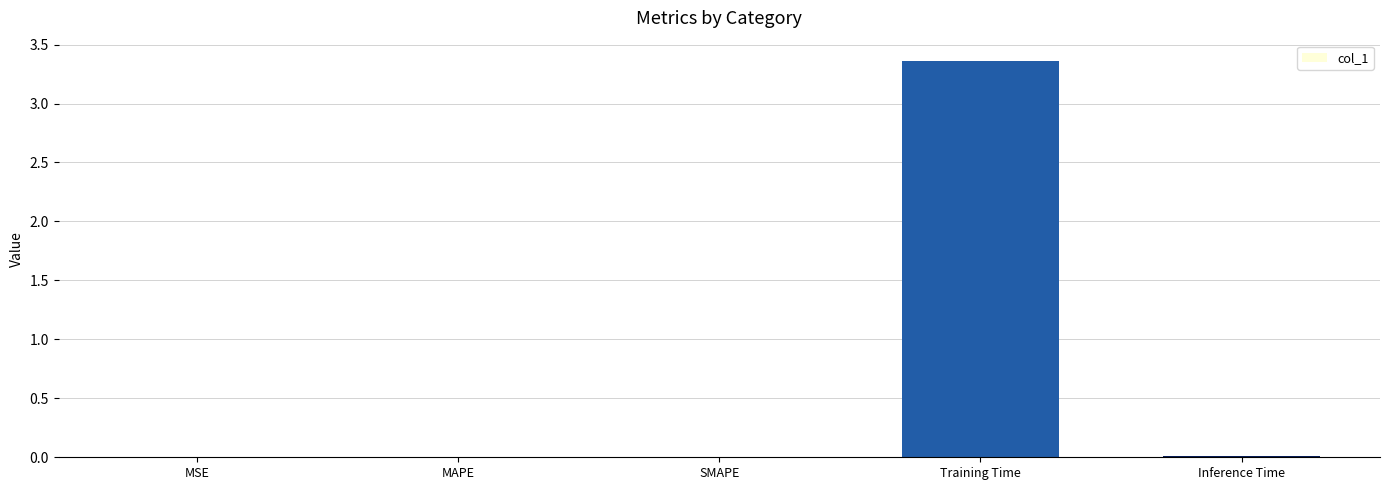

Which has a higher value, Training Time or Inference Time?

Training Time